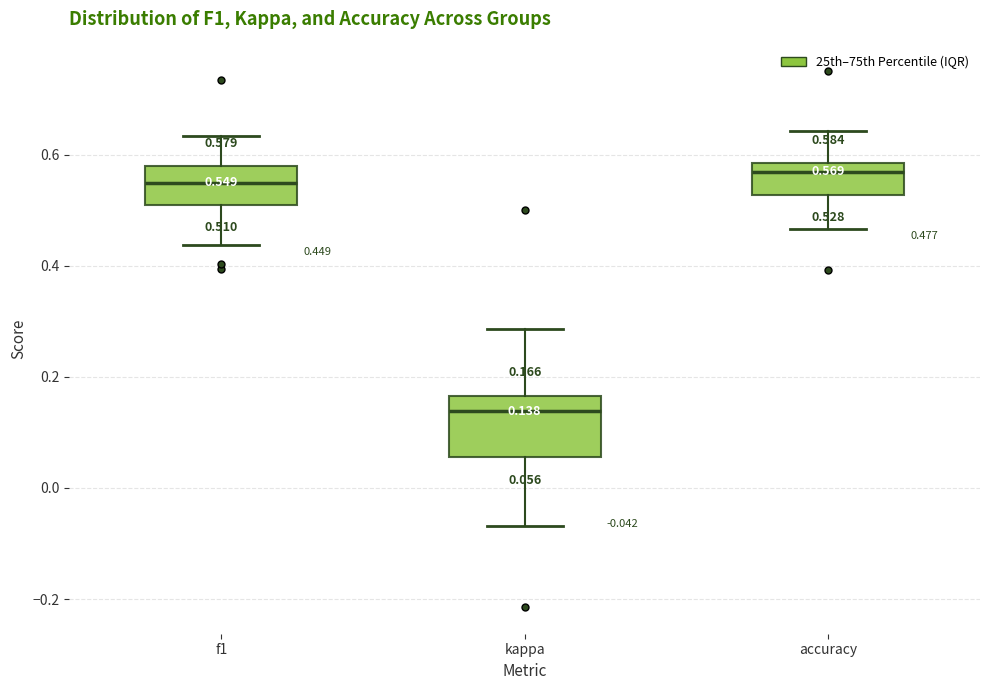

Which box is the tallest, from its lower edge to its upper edge?

kappa